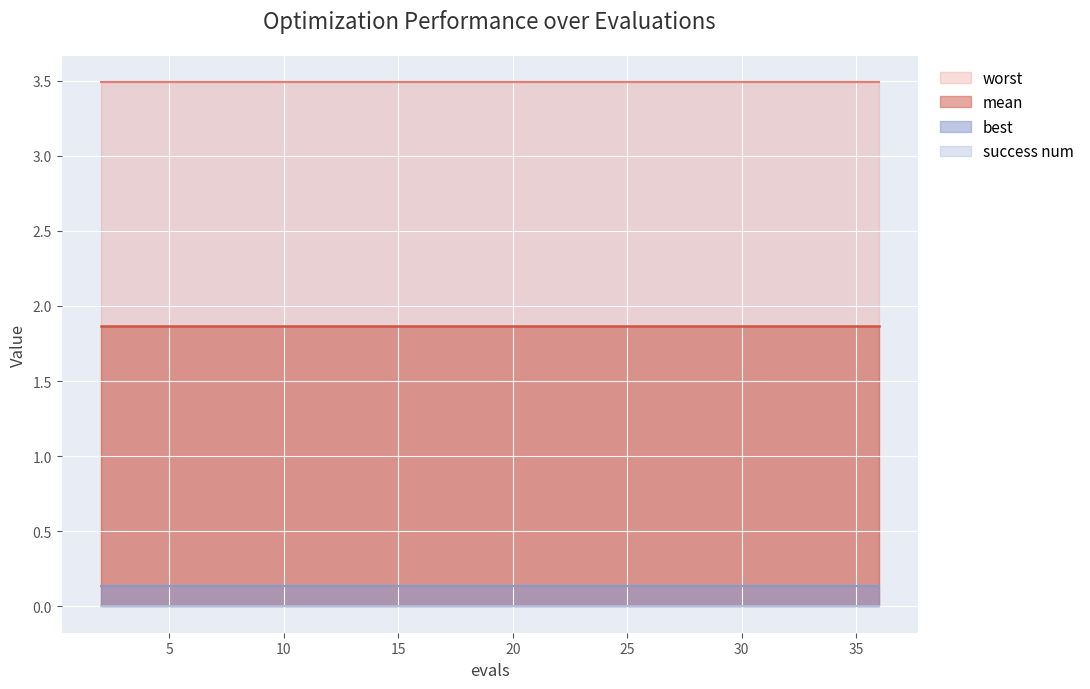

The best series shows 0.1 at 6. True or false?

False